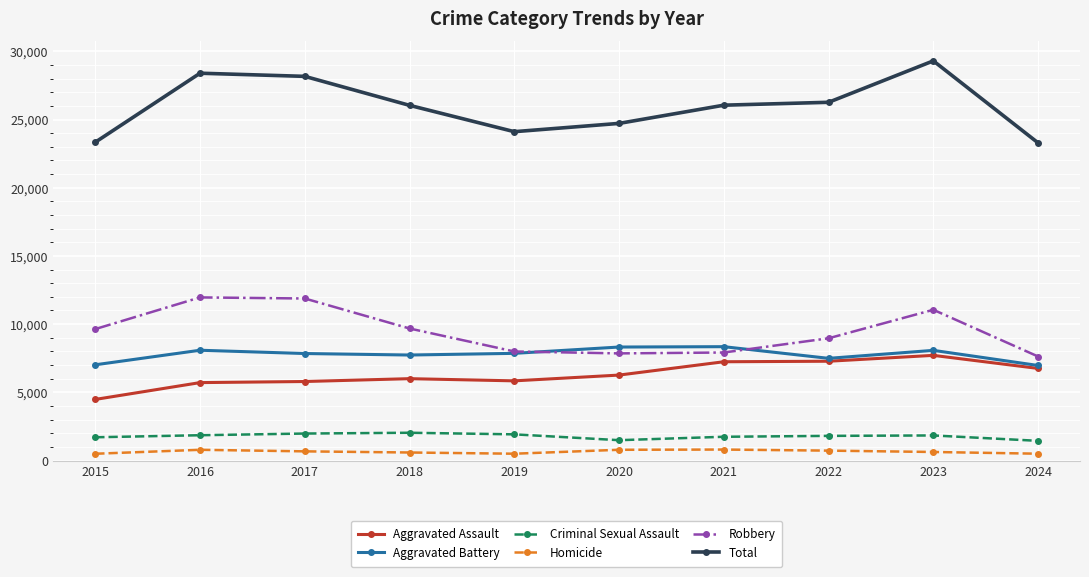

Read the Robbery value at 2015.

9638